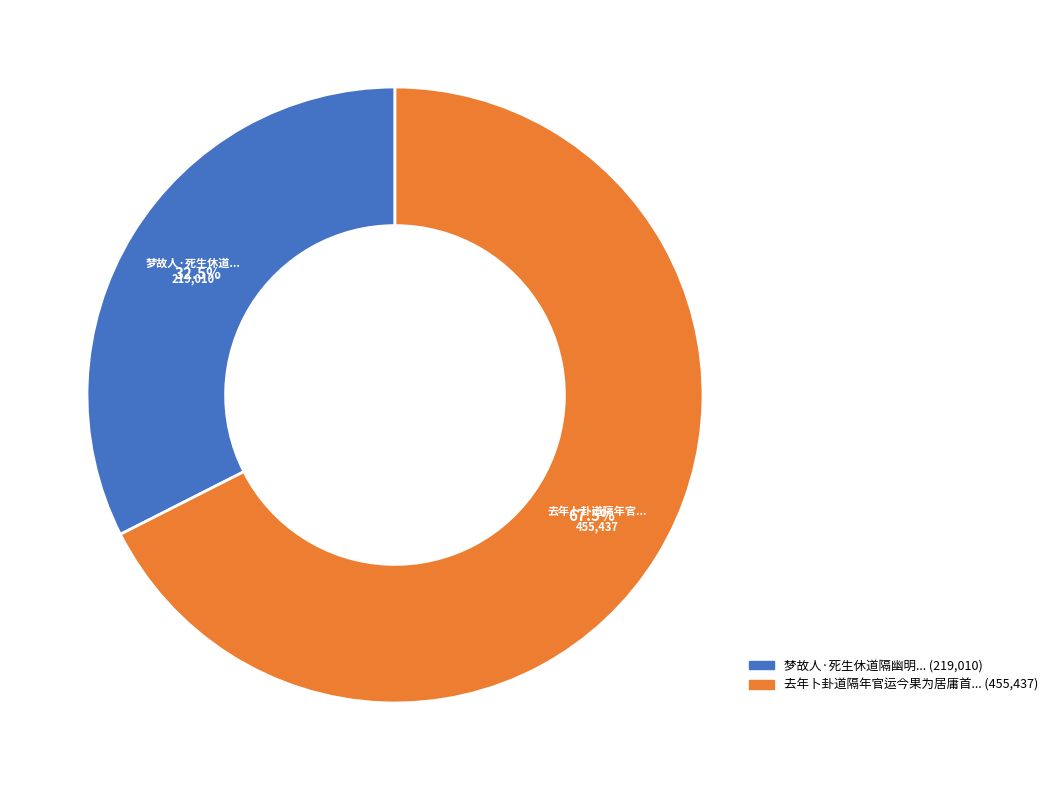

Is there a majority slice in this chart?

Yes